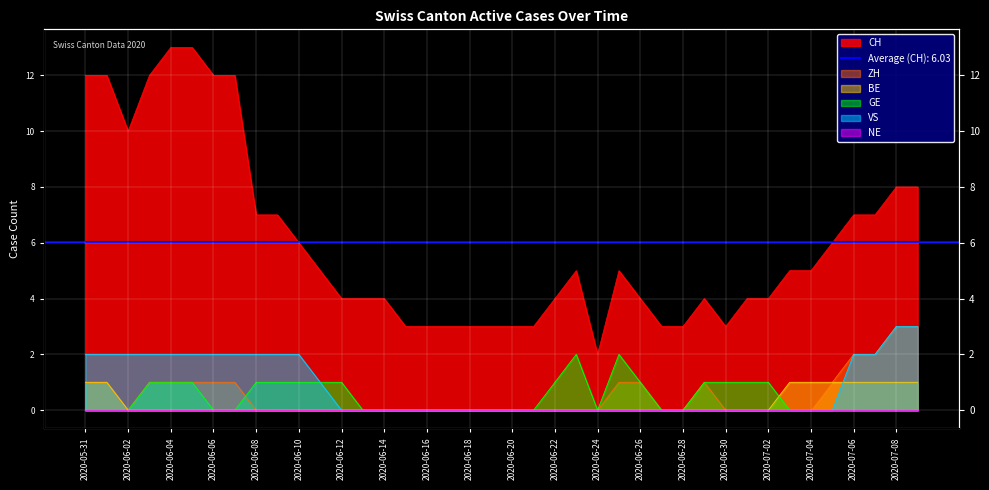

Reading right to left, extract all data points from this chart.

CH: 2020-07-09=8	2020-07-08=8	2020-07-07=7	2020-07-06=7	2020-07-05=6	2020-07-04=5	2020-07-03=5	2020-07-02=4	2020-07-01=4	2020-06-30=3	2020-06-29=4	2020-06-28=3	2020-06-27=3	2020-06-26=4	2020-06-25=5	2020-06-24=2	2020-06-23=5	2020-06-22=4	2020-06-21=3	2020-06-20=3	2020-06-19=3	2020-06-18=3	2020-06-17=3	2020-06-16=3	2020-06-15=3	2020-06-14=4	2020-06-13=4	2020-06-12=4	2020-06-11=5	2020-06-10=6	2020-06-09=7	2020-06-08=7	2020-06-07=12	2020-06-06=12	2020-06-05=13	2020-06-04=13	2020-06-03=12	2020-06-02=10	2020-06-01=12	2020-05-31=12
ZH: 2020-07-09=3	2020-07-08=3	2020-07-07=2	2020-07-06=2	2020-07-05=1	2020-07-04=0	2020-07-03=0	2020-07-02=0	2020-07-01=0	2020-06-30=0	2020-06-29=1	2020-06-28=0	2020-06-27=0	2020-06-26=1	2020-06-25=1	2020-06-24=0	2020-06-23=0	2020-06-22=0	2020-06-21=0	2020-06-20=0	2020-06-19=0	2020-06-18=0	2020-06-17=0	2020-06-16=0	2020-06-15=0	2020-06-14=0	2020-06-13=0	2020-06-12=0	2020-06-11=0	2020-06-10=0	2020-06-09=0	2020-06-08=0	2020-06-07=1	2020-06-06=1	2020-06-05=1	2020-06-04=1	2020-06-03=1	2020-06-02=0	2020-06-01=1	2020-05-31=1
BE: 2020-07-09=1	2020-07-08=1	2020-07-07=1	2020-07-06=1	2020-07-05=1	2020-07-04=1	2020-07-03=1	2020-07-02=0	2020-07-01=0	2020-06-30=0	2020-06-29=0	2020-06-28=0	2020-06-27=0	2020-06-26=0	2020-06-25=0	2020-06-24=0	2020-06-23=0	2020-06-22=0	2020-06-21=0	2020-06-20=0	2020-06-19=0	2020-06-18=0	2020-06-17=0	2020-06-16=0	2020-06-15=0	2020-06-14=0	2020-06-13=0	2020-06-12=0	2020-06-11=0	2020-06-10=0	2020-06-09=0	2020-06-08=0	2020-06-07=0	2020-06-06=0	2020-06-05=0	2020-06-04=0	2020-06-03=0	2020-06-02=0	2020-06-01=1	2020-05-31=1
GE: 2020-07-09=0	2020-07-08=0	2020-07-07=0	2020-07-06=0	2020-07-05=0	2020-07-04=0	2020-07-03=0	2020-07-02=1	2020-07-01=1	2020-06-30=1	2020-06-29=1	2020-06-28=0	2020-06-27=0	2020-06-26=1	2020-06-25=2	2020-06-24=0	2020-06-23=2	2020-06-22=1	2020-06-21=0	2020-06-20=0	2020-06-19=0	2020-06-18=0	2020-06-17=0	2020-06-16=0	2020-06-15=0	2020-06-14=0	2020-06-13=0	2020-06-12=1	2020-06-11=1	2020-06-10=1	2020-06-09=1	2020-06-08=1	2020-06-07=0	2020-06-06=0	2020-06-05=1	2020-06-04=1	2020-06-03=1	2020-06-02=0	2020-06-01=0	2020-05-31=0
VS: 2020-07-09=3	2020-07-08=3	2020-07-07=2	2020-07-06=2	2020-07-05=0	2020-07-04=0	2020-07-03=0	2020-07-02=0	2020-07-01=0	2020-06-30=0	2020-06-29=0	2020-06-28=0	2020-06-27=0	2020-06-26=0	2020-06-25=0	2020-06-24=0	2020-06-23=0	2020-06-22=0	2020-06-21=0	2020-06-20=0	2020-06-19=0	2020-06-18=0	2020-06-17=0	2020-06-16=0	2020-06-15=0	2020-06-14=0	2020-06-13=0	2020-06-12=0	2020-06-11=1	2020-06-10=2	2020-06-09=2	2020-06-08=2	2020-06-07=2	2020-06-06=2	2020-06-05=2	2020-06-04=2	2020-06-03=2	2020-06-02=2	2020-06-01=2	2020-05-31=2